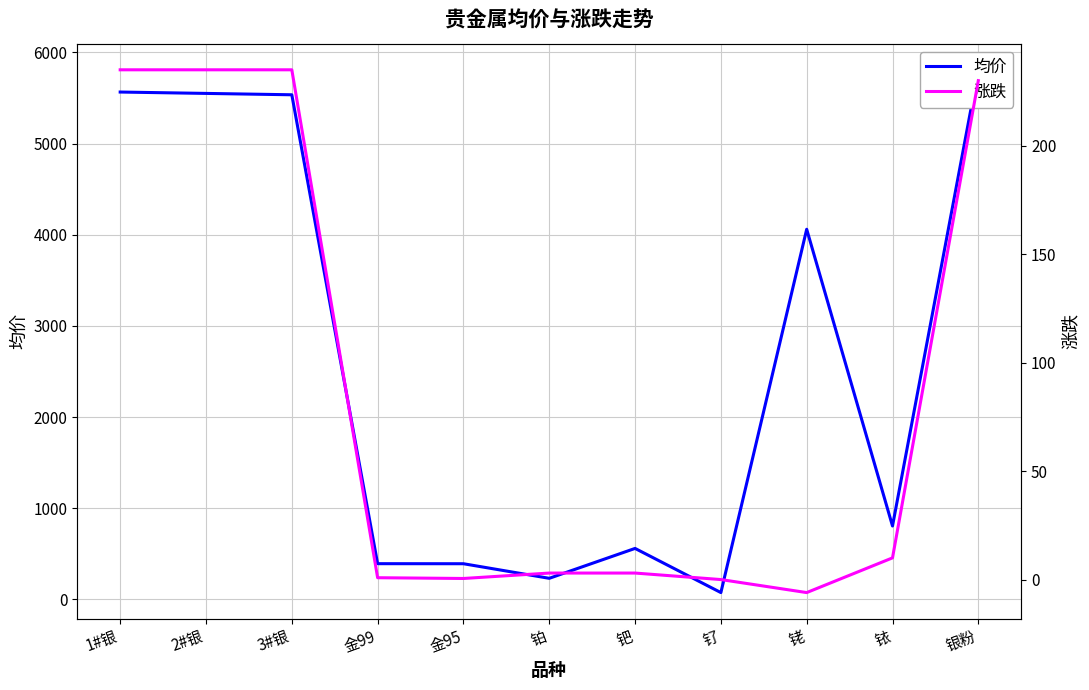

What is the maximum value for 均价?

5810.0